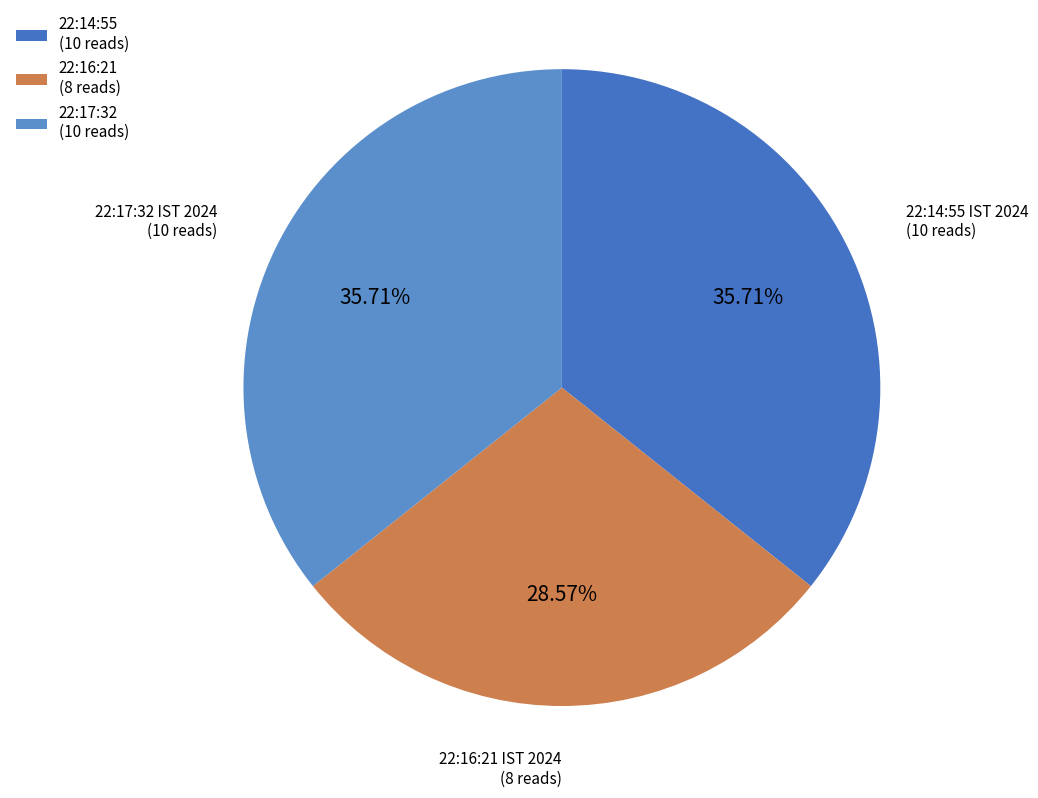

Is there a majority slice in this chart?

No